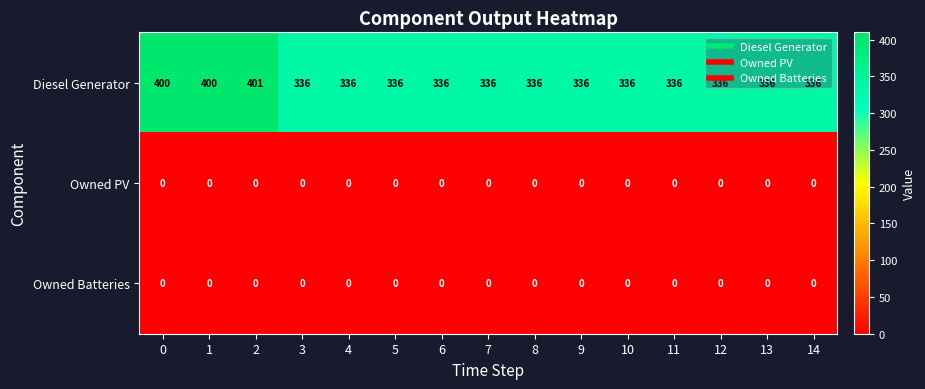

What is the maximum value for Diesel Generator?

401